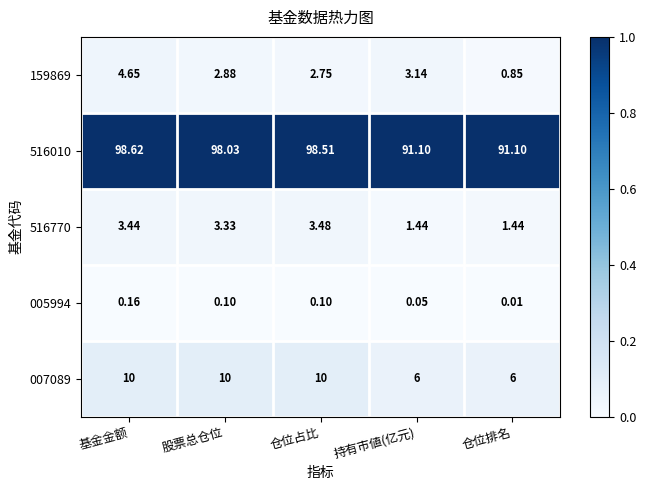

Where does the 516770 series first go above 3?

基金金额